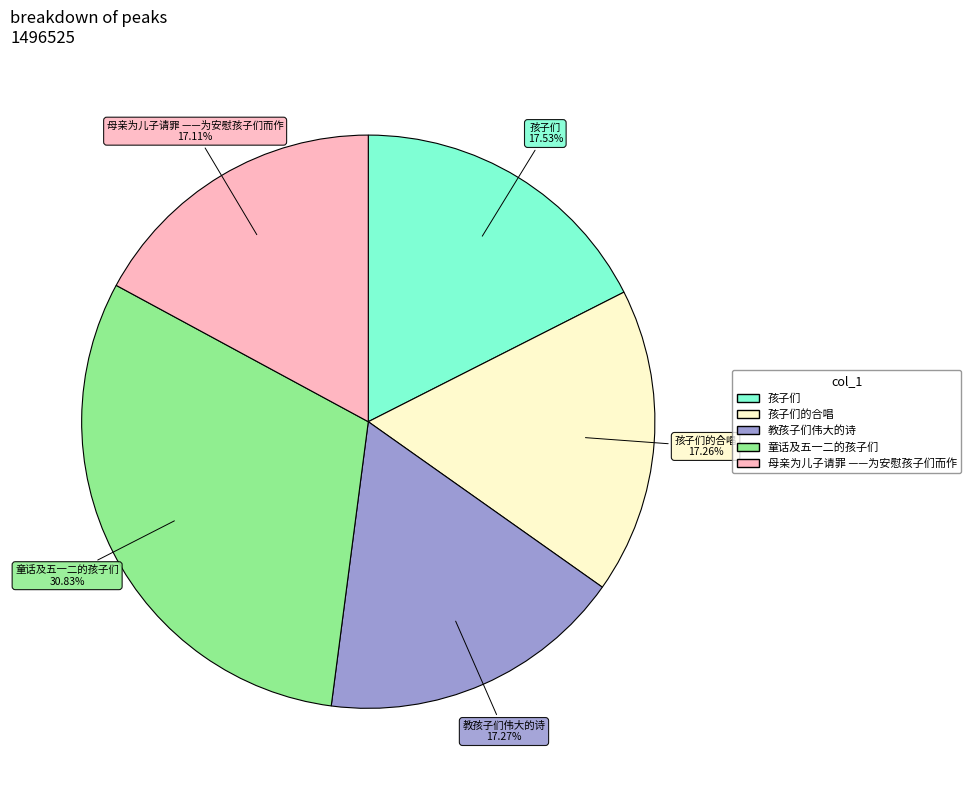

How many slices are in this pie chart?

5